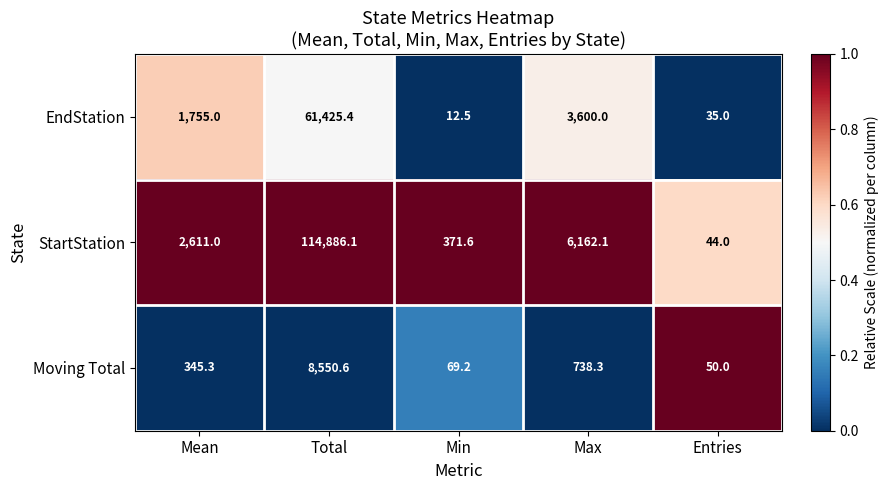

True or false: StartStation has a value of 114886.1 at Total.

True